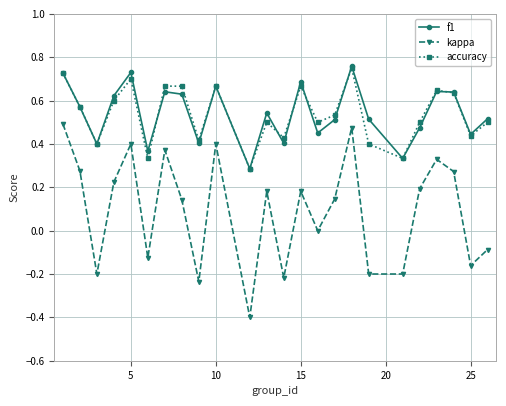

What is the sum of all kappa values?

2.3